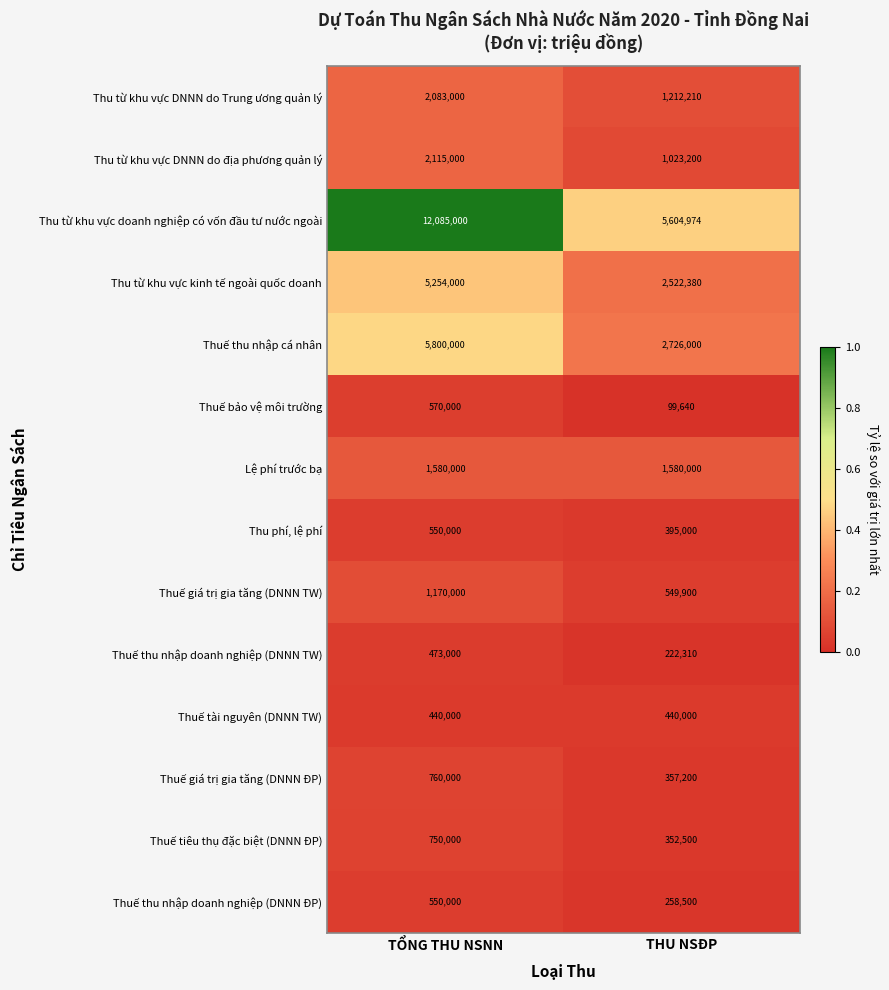

Which series has the largest total across all categories?

Thu từ khu vực doanh nghiệp có vốn đầu tư nước ngoài